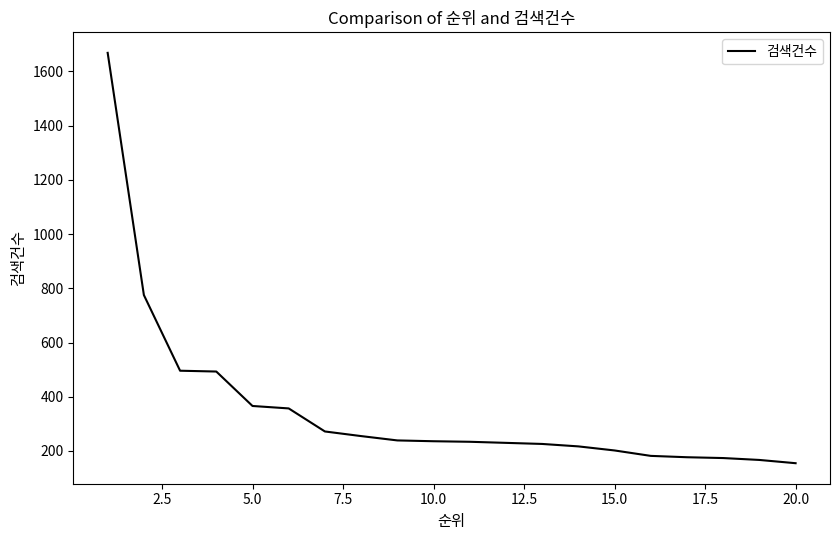

What is the greatest value displayed?

1668